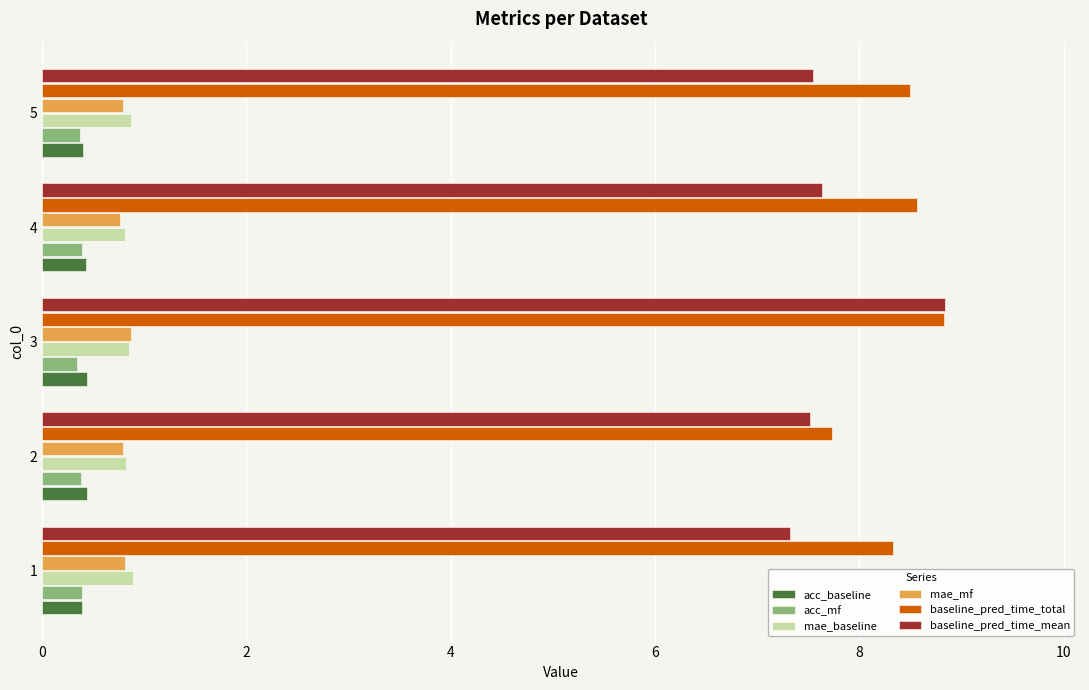

At which label does baseline_pred_time_mean reach its peak?

3